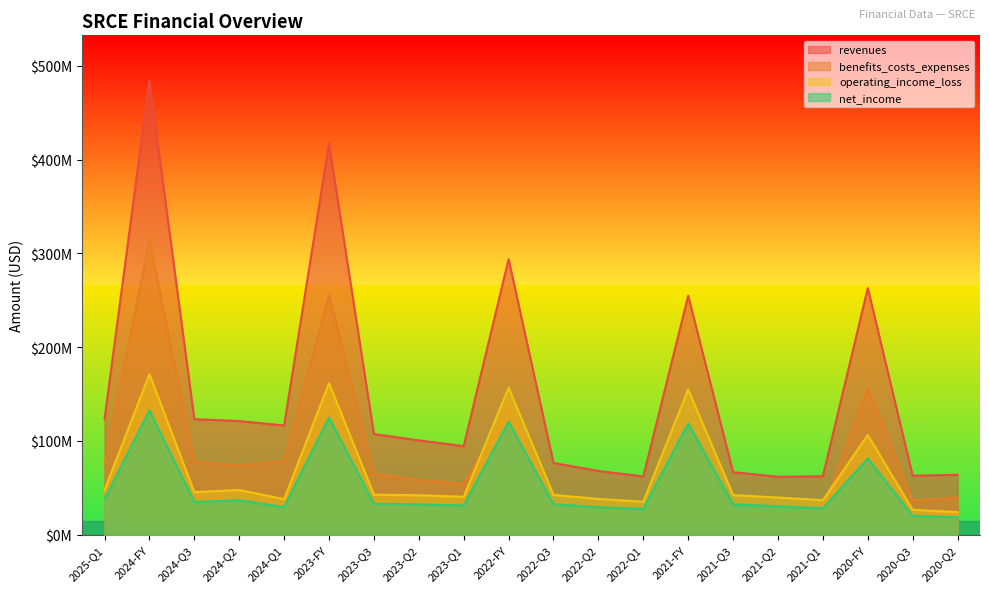

Which series has the widest spread of values?

revenues